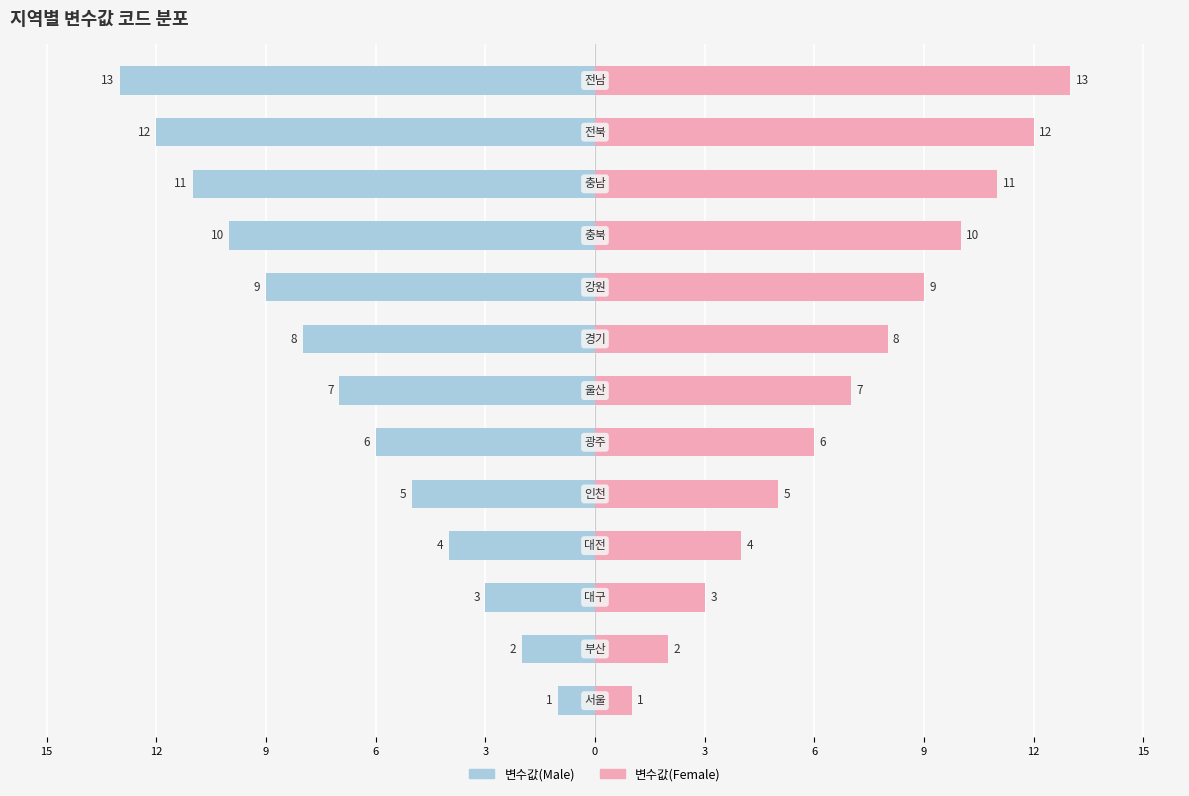

Rank the series by their average value, from highest to lowest.

변수값(Female), 변수값(Male)